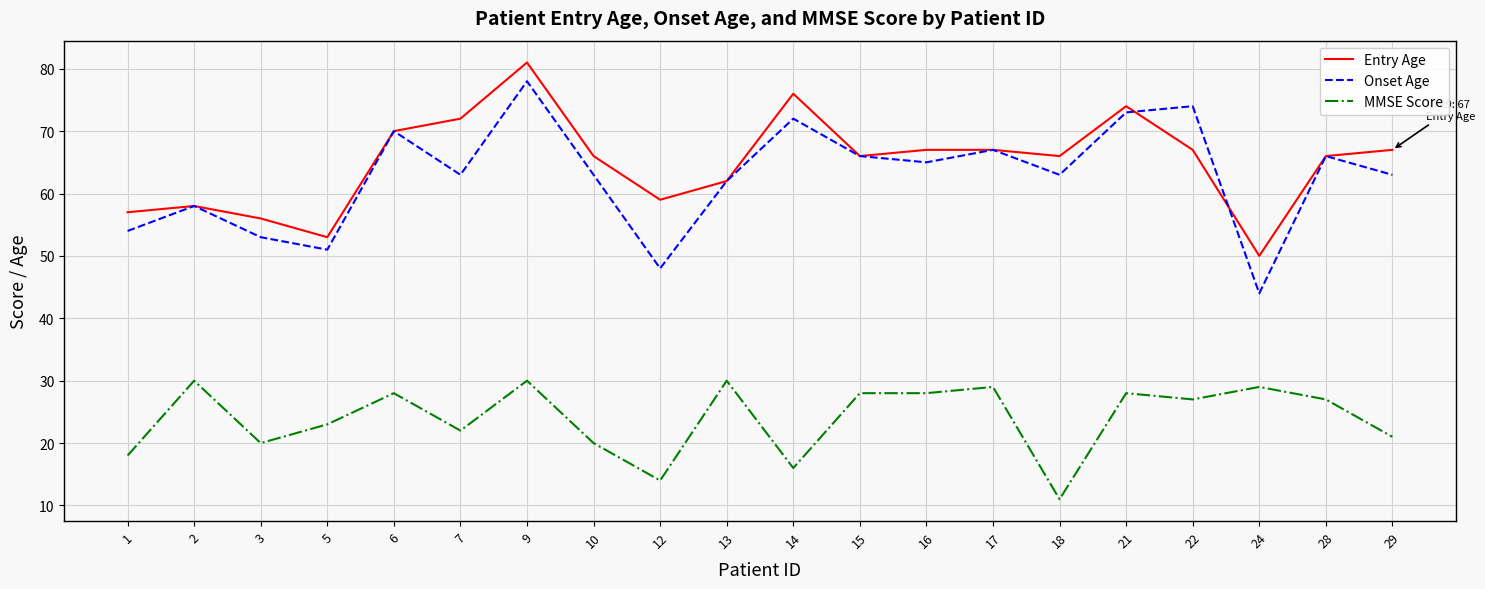

Which category has the lowest value across all series?

18